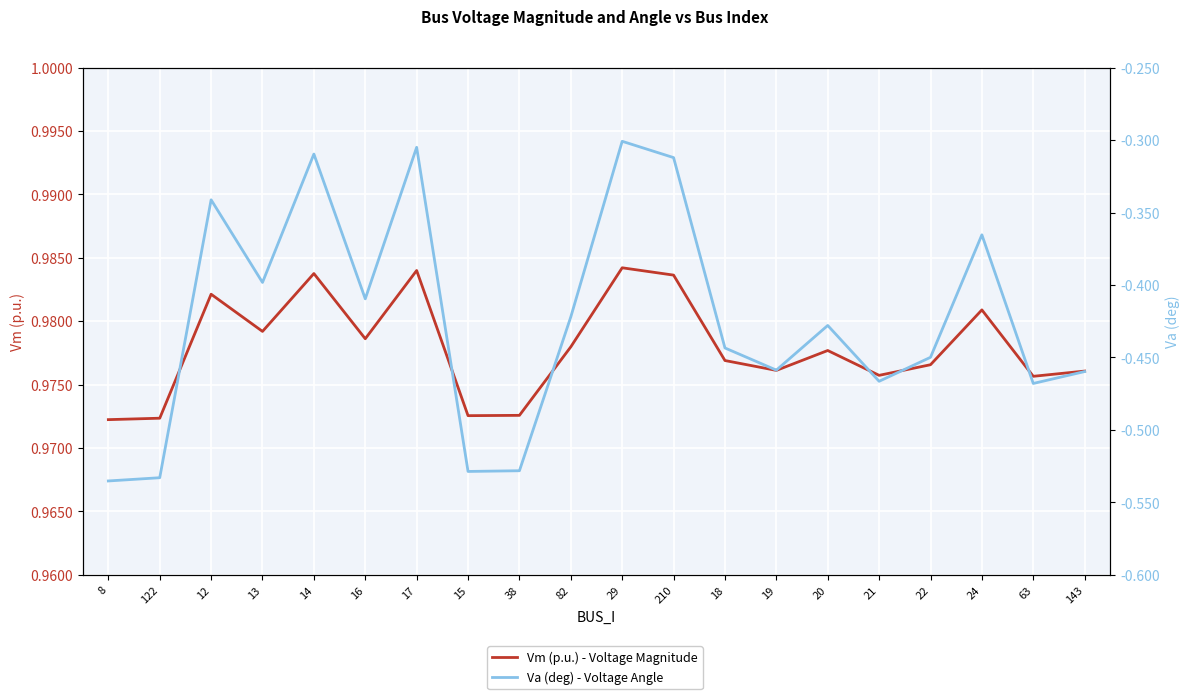

Which series changed the most between 18 and 20?

Va (deg) - Voltage Angle